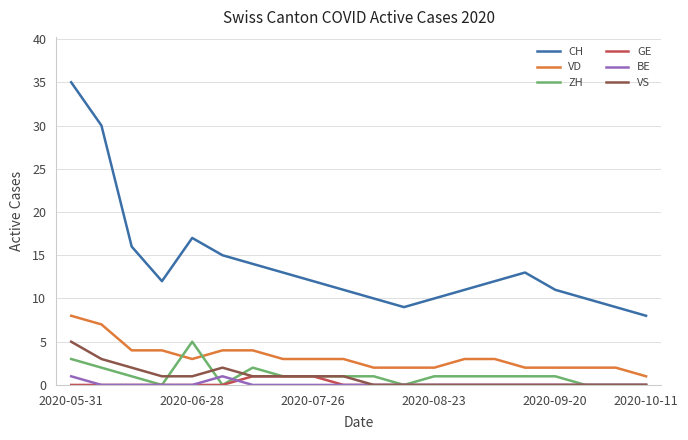

True or false: GE and VD intersect in this chart.

False